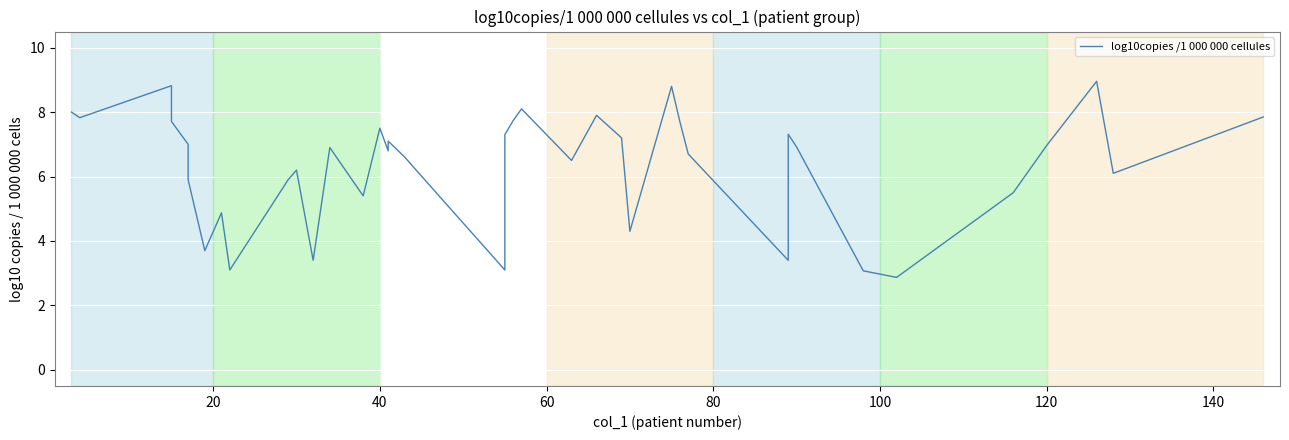

What is the sum of all values?

253.3